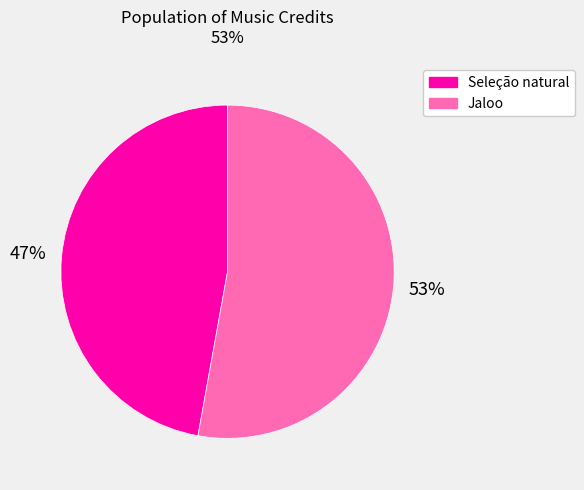

Rank the categories by value from lowest to highest.

Seleção natural, Jaloo